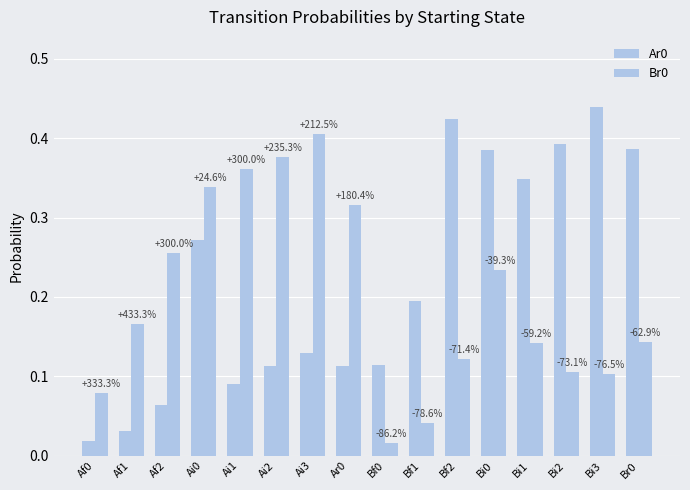

Does the chart contain stacked bars?

No